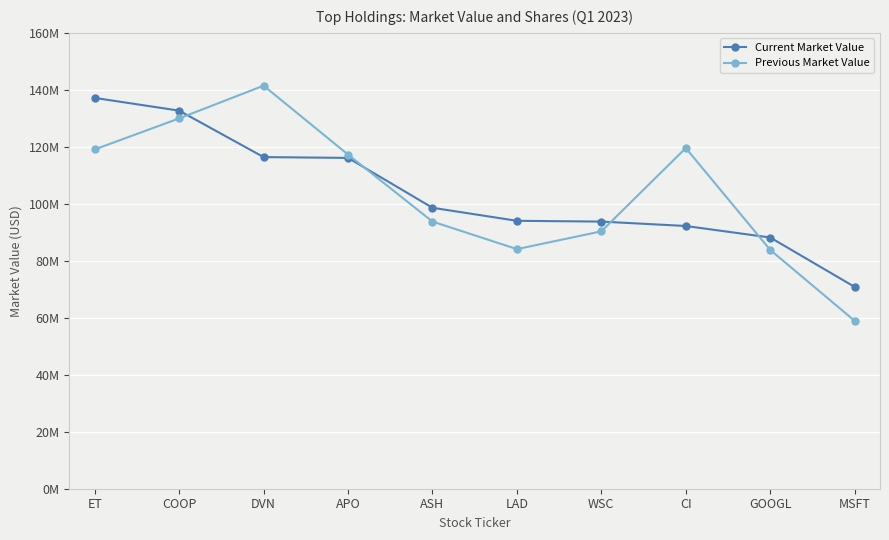

Is this an area chart (filled region under the line)?

No